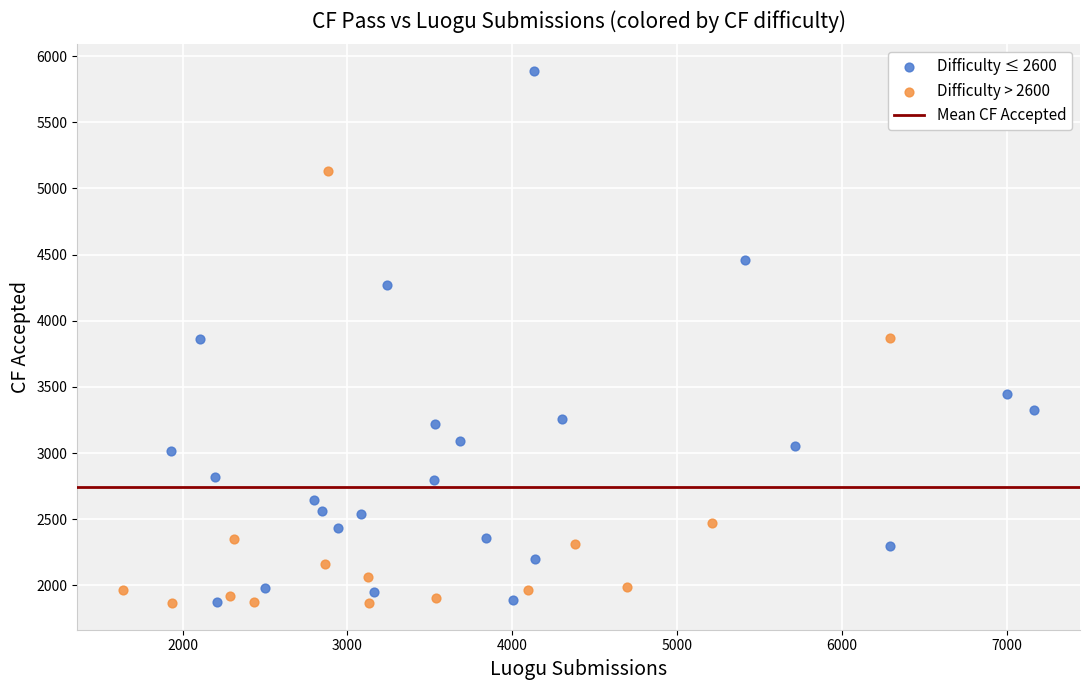

Which series has the largest Y range (max minus min)?

Difficulty ≤ 2600